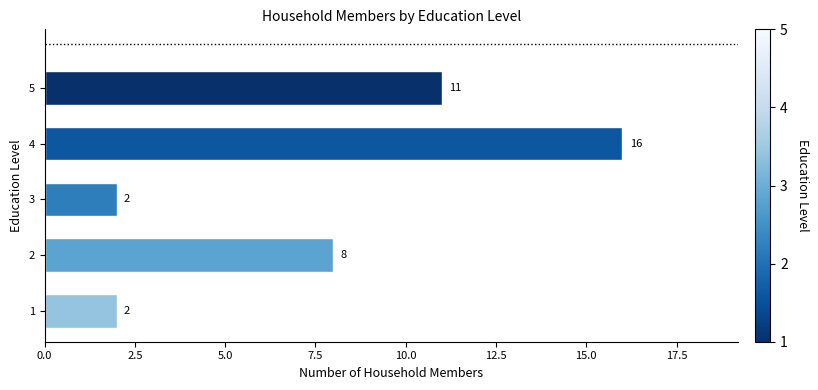

Reading bottom to top, list all the values displayed in this chart.

2	8	2	16	11